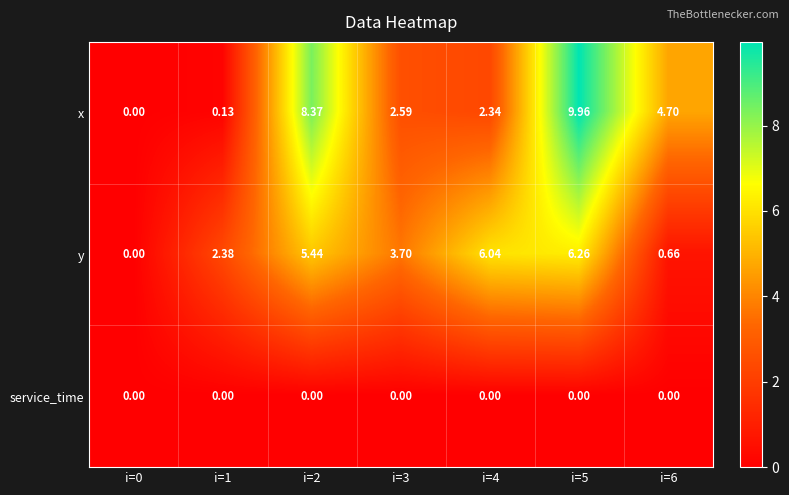

List the series in order of their peak value, lowest first.

service_time, y, x